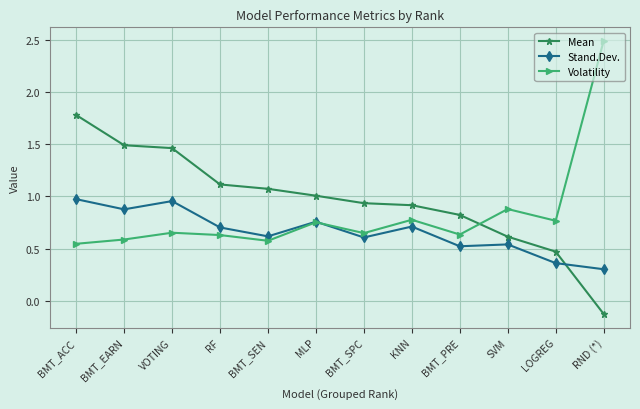

Rank the series at VOTING from highest to lowest value.

Mean, Stand.Dev., Volatility